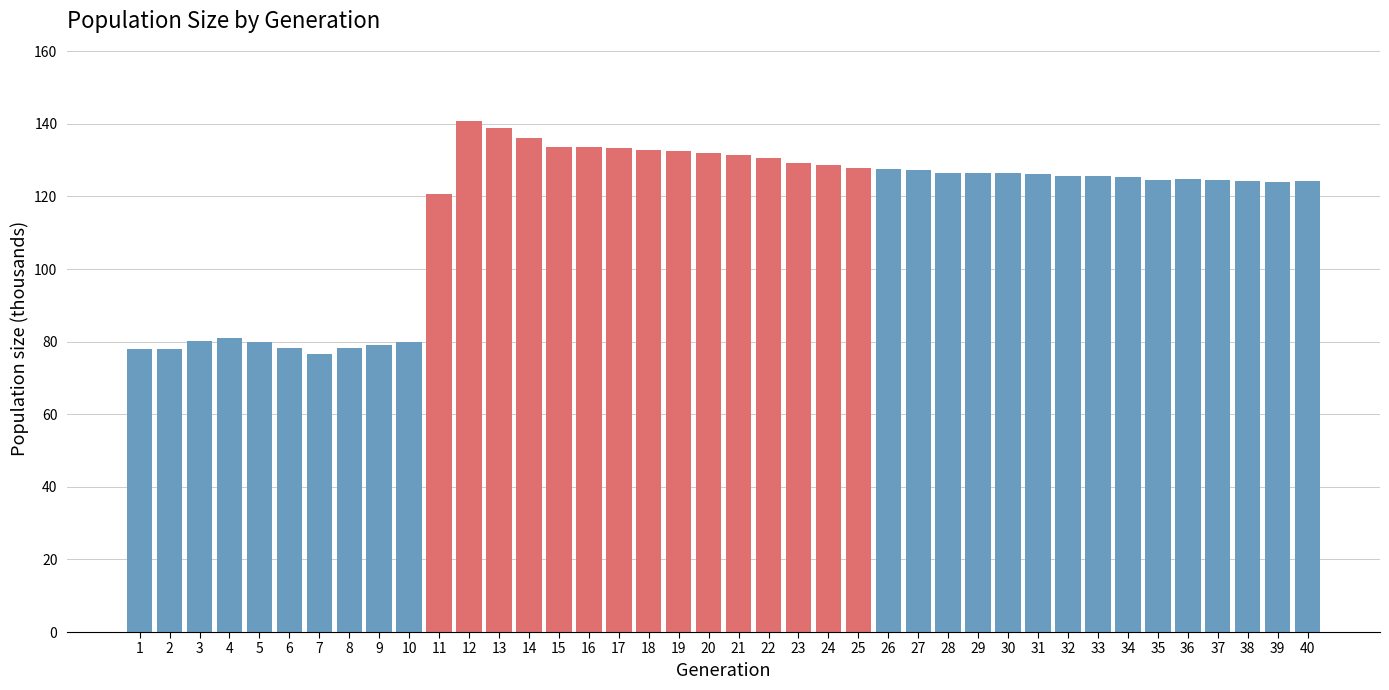

What is the change in value from 6 to 15?

+55.4